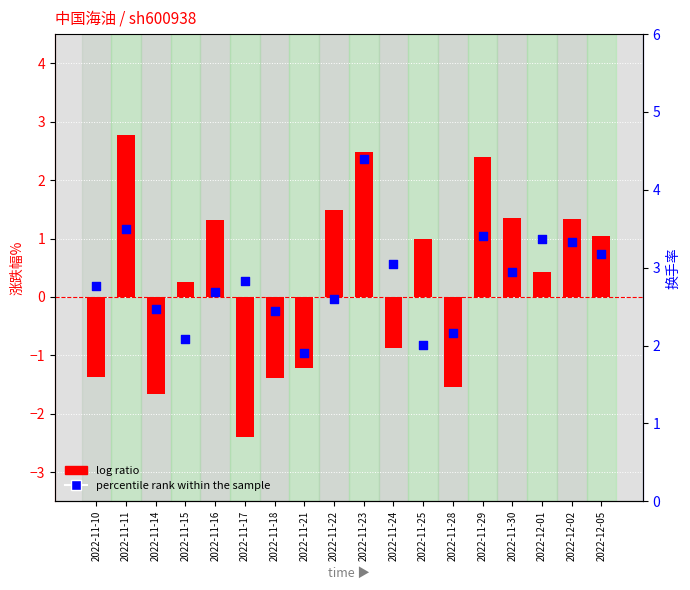

Which series has the widest spread of Y values?

log ratio